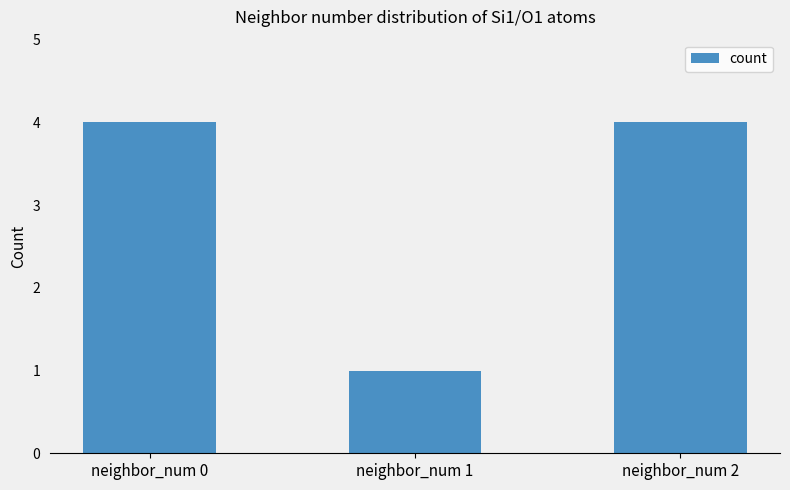

The chart shows a value of 7 at neighbor_num 0. True or false?

False